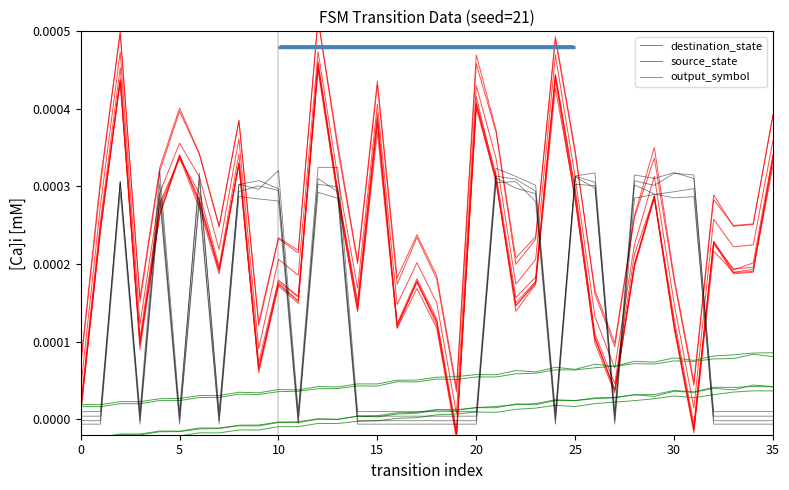

Between 20 and 12, which is larger?

12